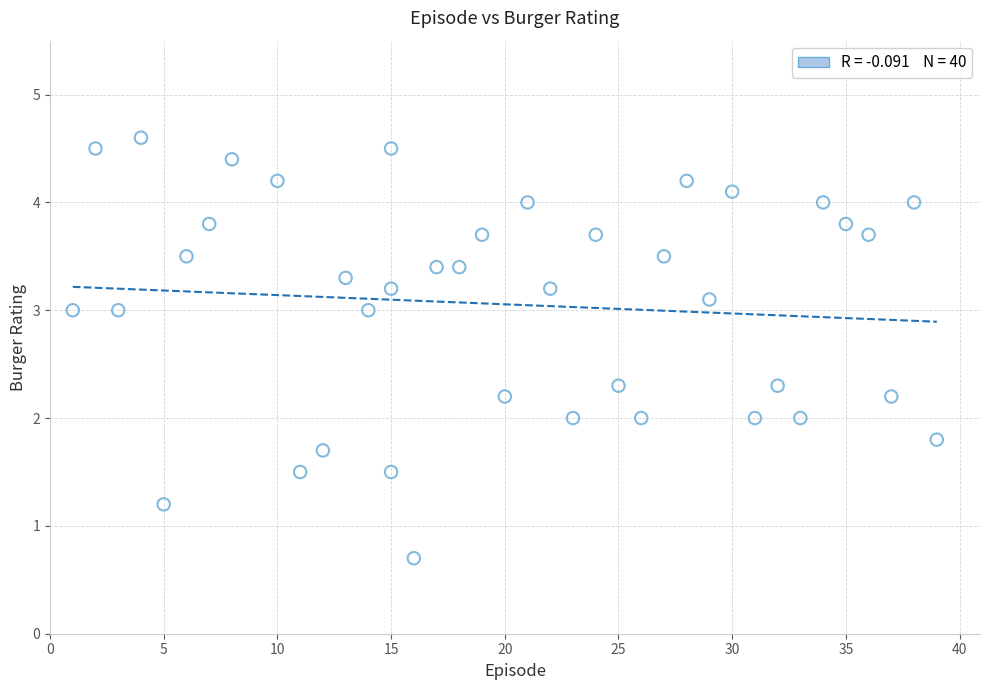

What is the range of X values (max minus min)?

38.0